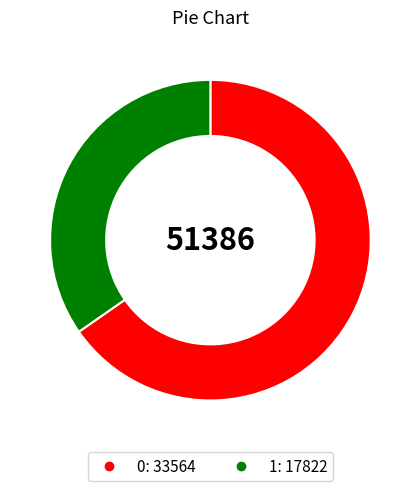

What is the ratio of the value at 0 to the value at 1?

1.9